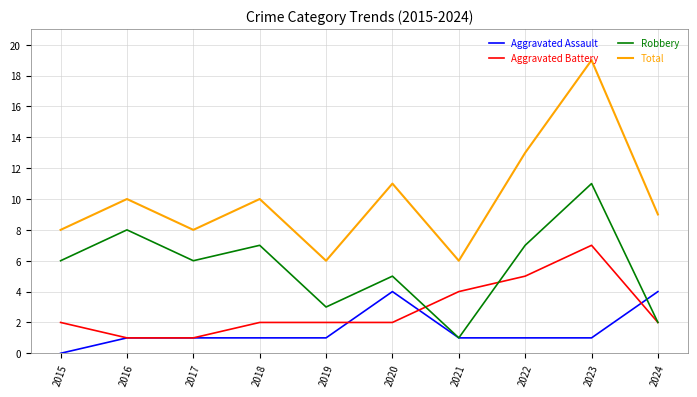

True or false: Aggravated Battery has more than 2 points higher than both neighbors.

False